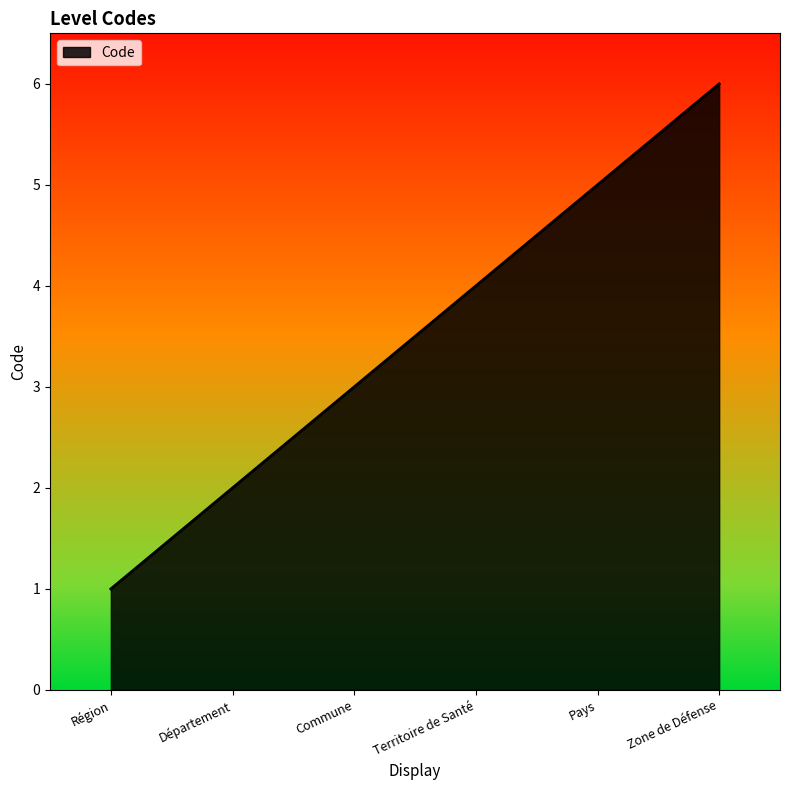

What position from the right is Zone de Défense?

1